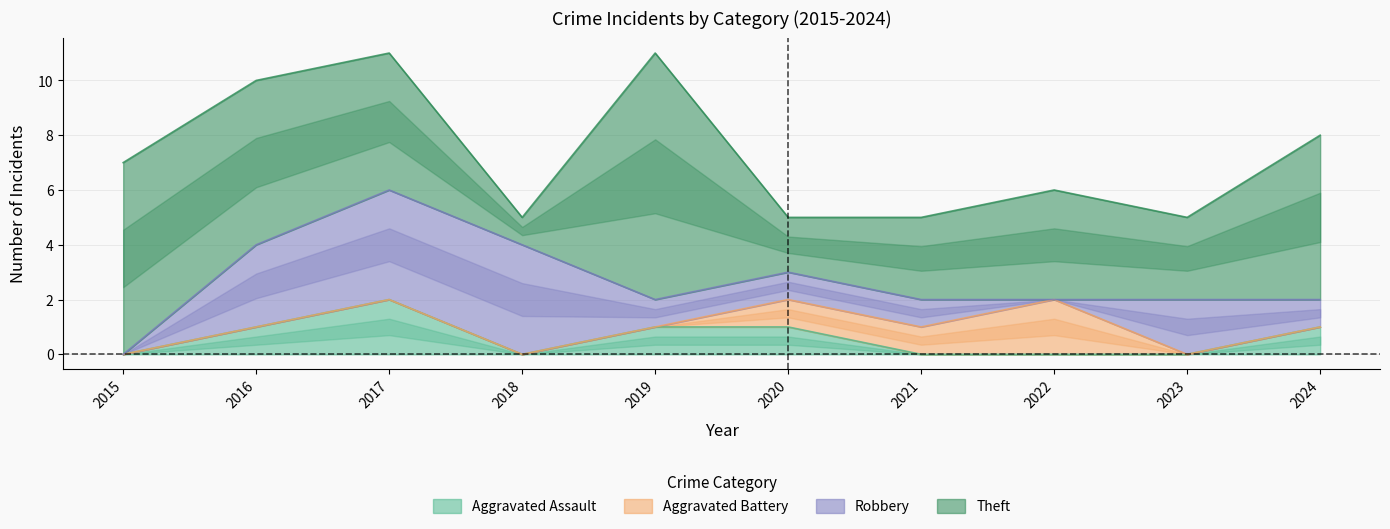

How many categories are shown in the chart?

10